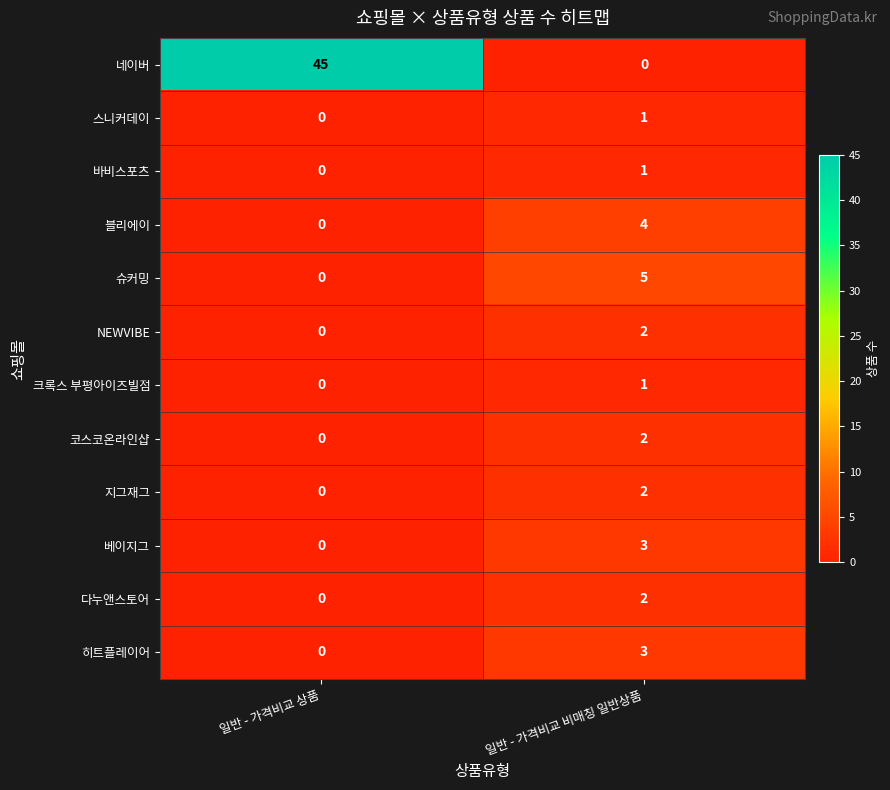

Where is 지그재그 nearest to the value 1?

일반 - 가격비교 상품